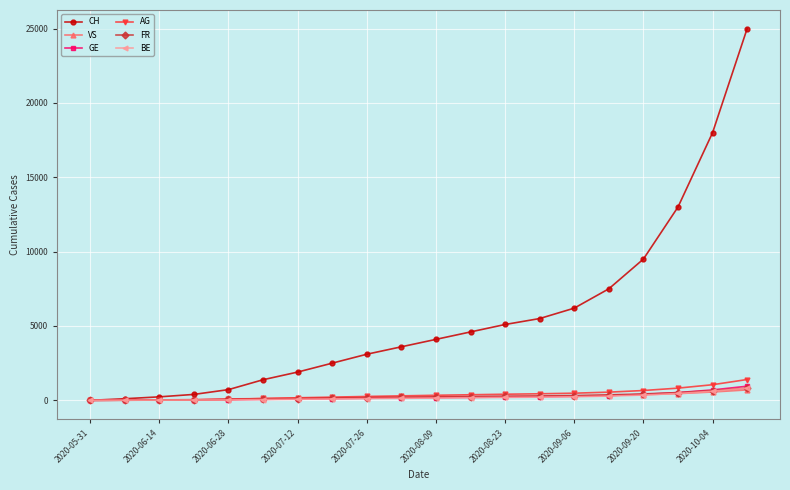

What is the maximum value shown in the chart?

25000